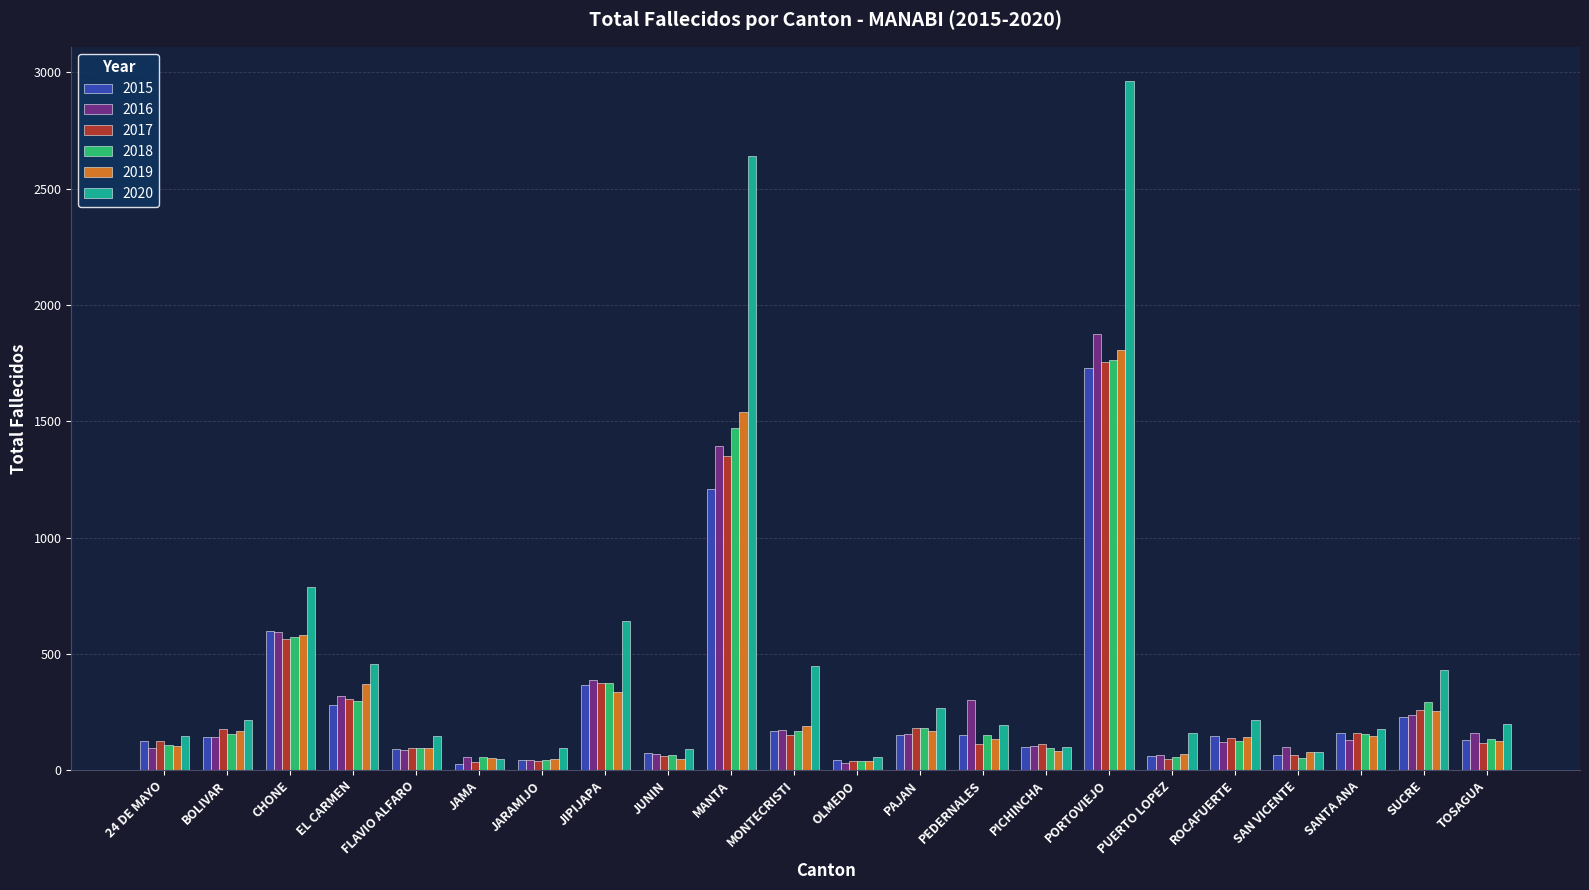

What is the label of the 1st bar from the right?

TOSAGUA